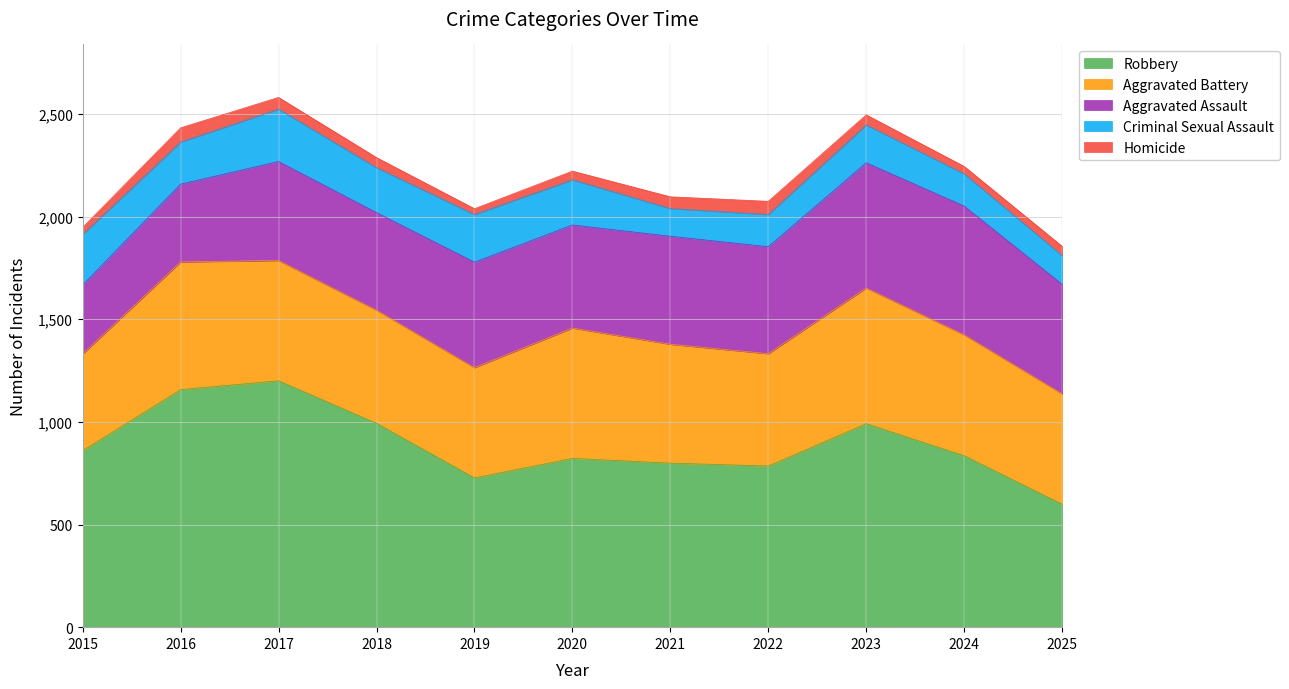

What value does the Homicide series have at 2017?

57